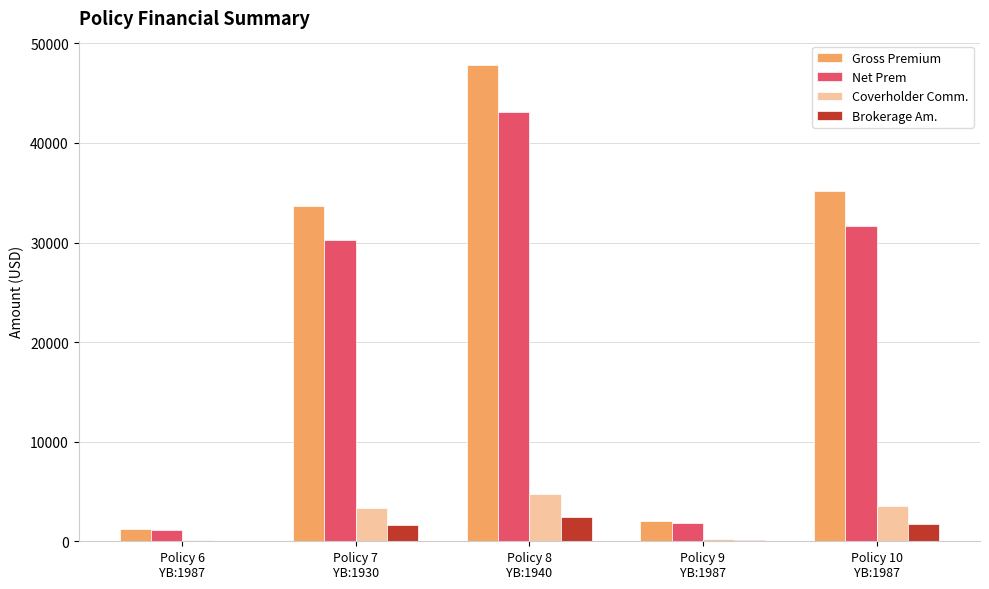

What are all the series names shown in the legend?

Gross Premium, Net Prem, Coverholder Comm., Brokerage Am.